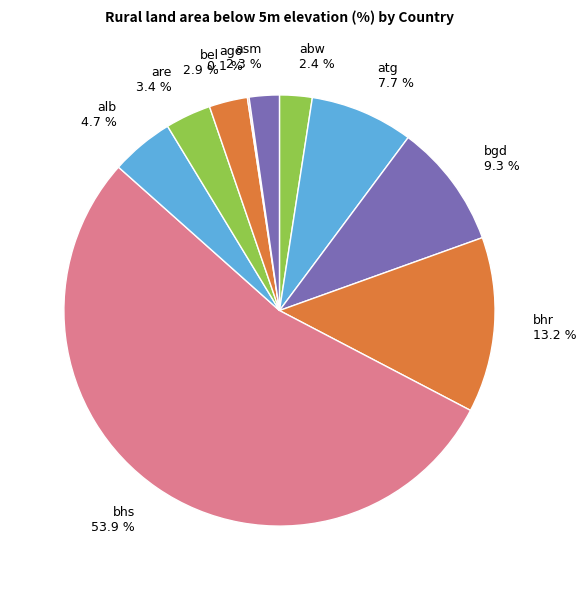

What portion of the pie excludes bel 2.9 %?

97.1%